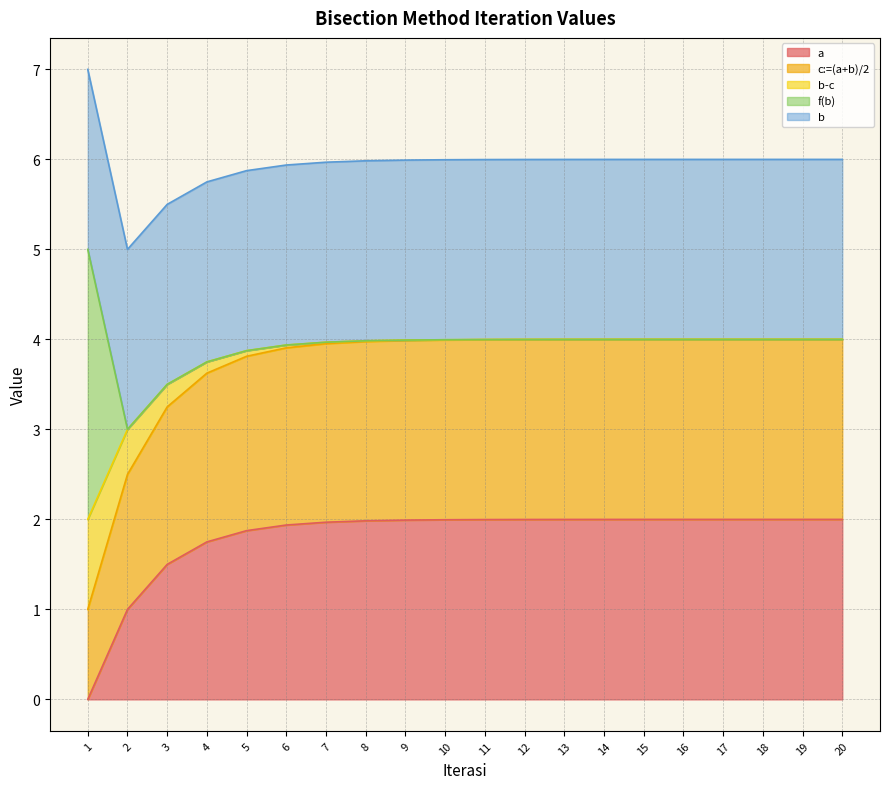

The b-c series shows 4.0 at 8. True or false?

True